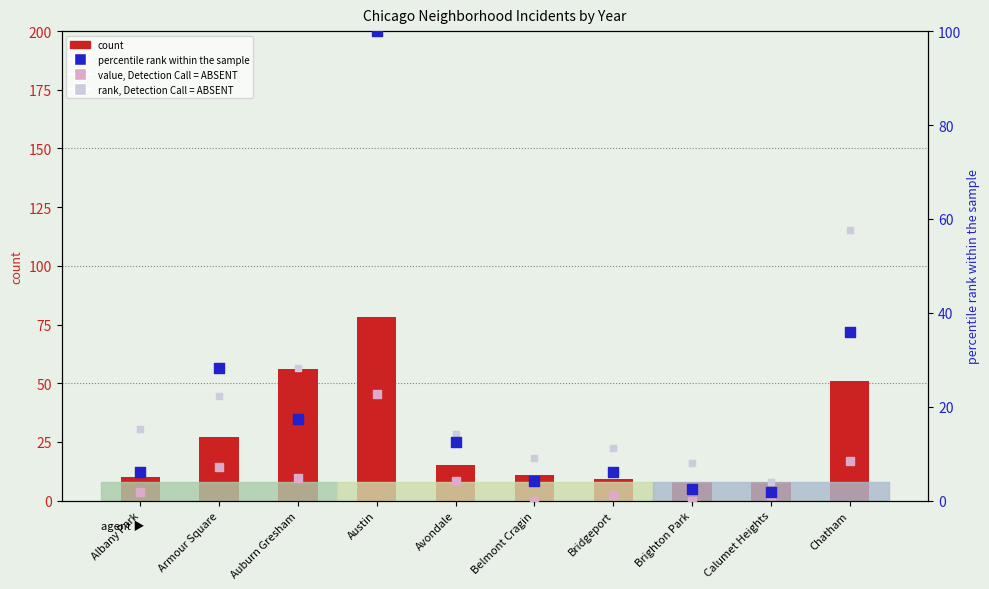

Which series has the widest spread of Y values?

percentile rank within the sample